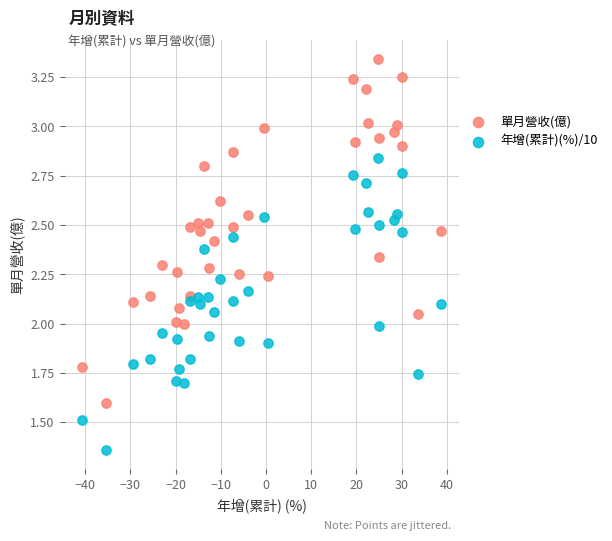

What are all the series names shown in the legend?

單月營收(億), 年增(累計)(%)/10